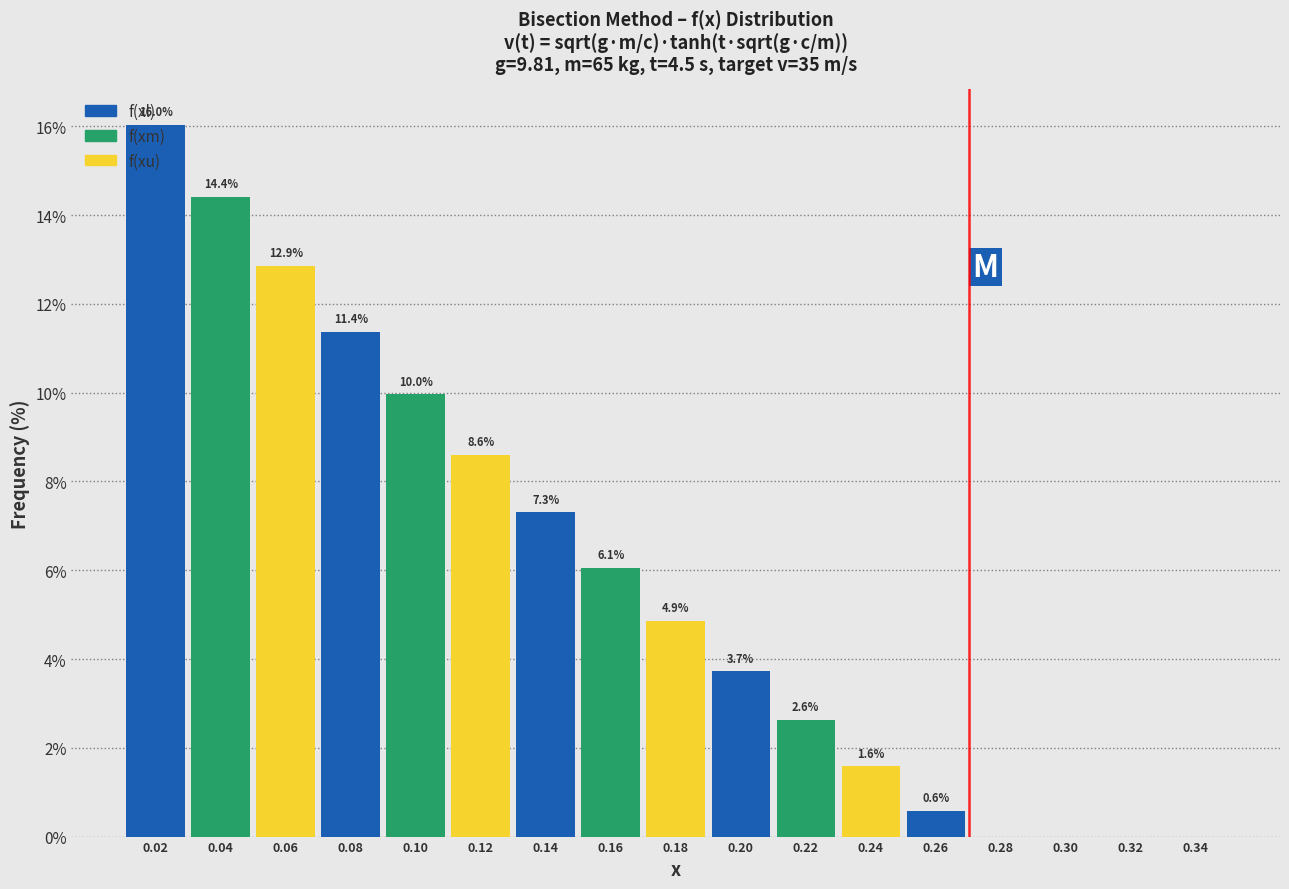

The value at 0.06 is 22.0. True or false?

False